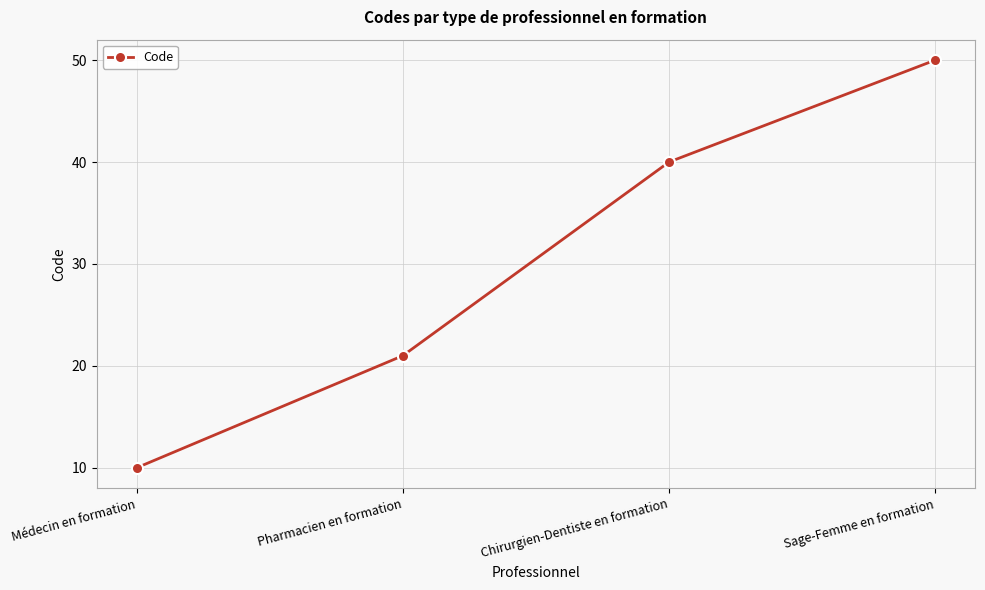

How many series are shown in this chart?

1